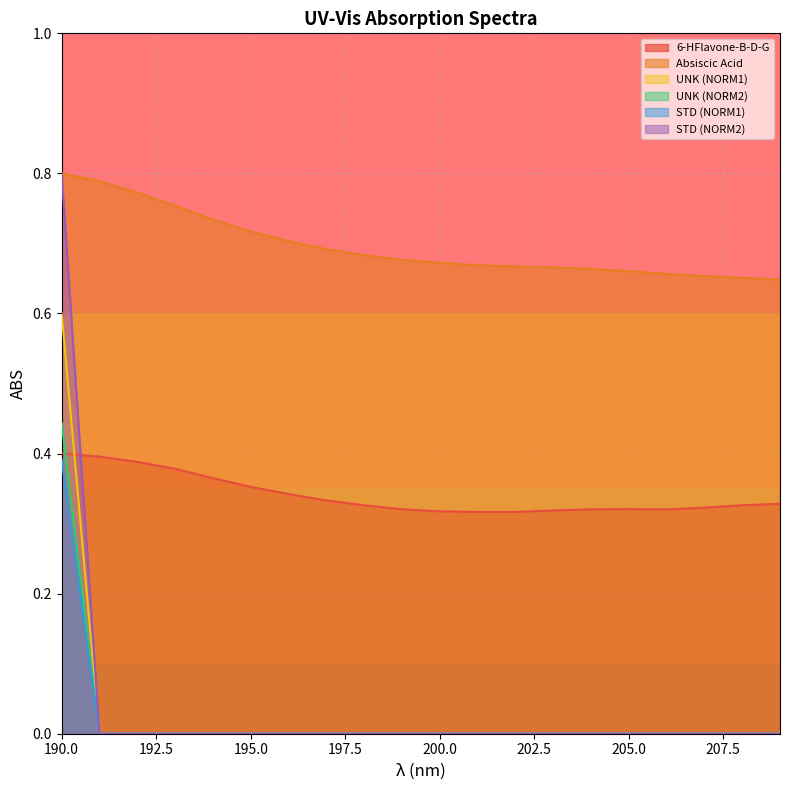

How many times do 6-HFlavone-B-D-G and UNK (NORM2) cross each other?

1